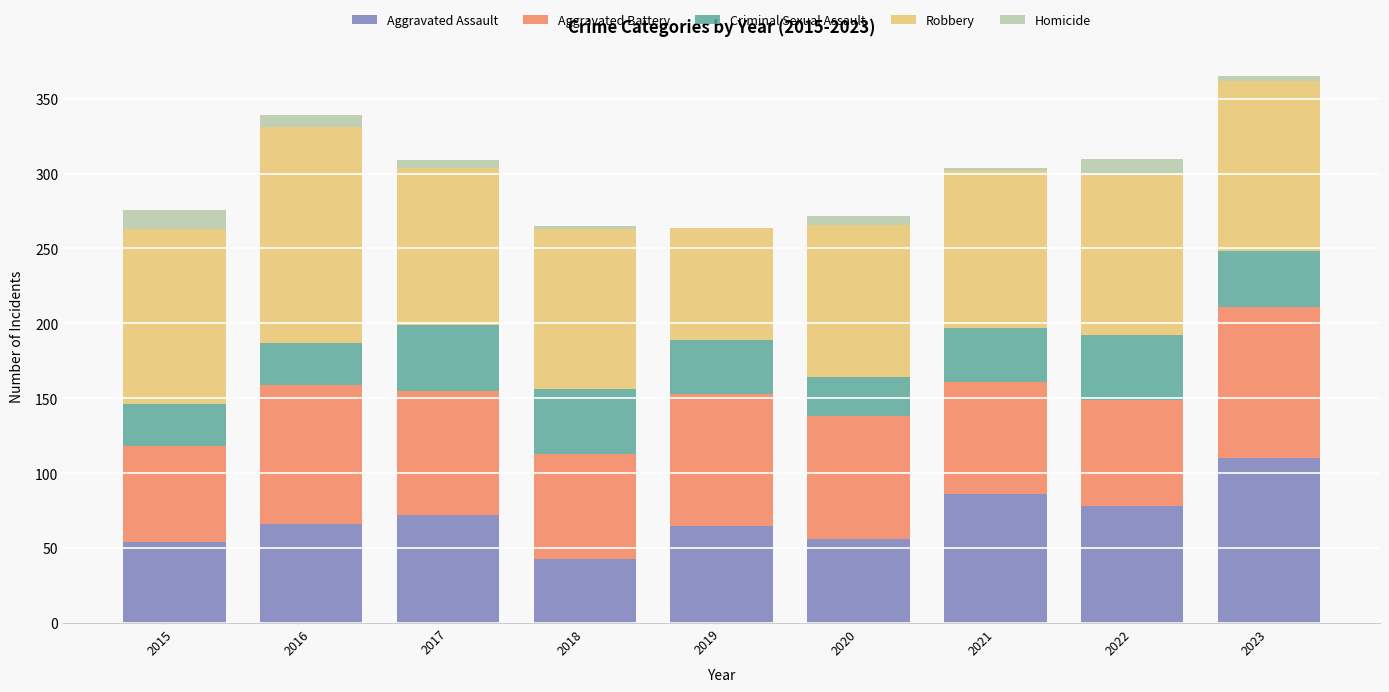

What is the sum of all Aggravated Assault values?

630